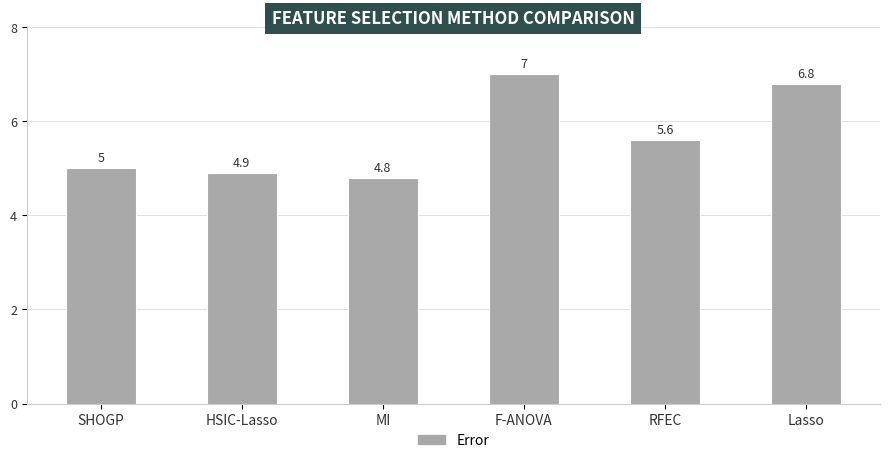

Reading left to right, extract all data points from this chart.

SHOGP=5.0	HSIC-Lasso=4.9	MI=4.8	F-ANOVA=7.0	RFEC=5.6	Lasso=6.8